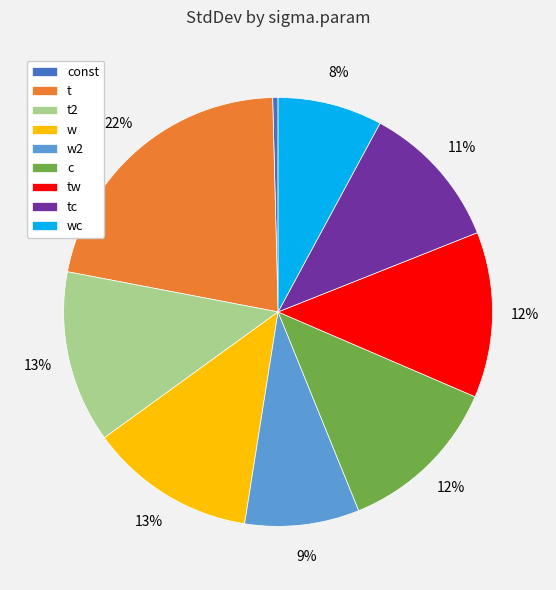

Which category has the biggest portion of the pie?

t